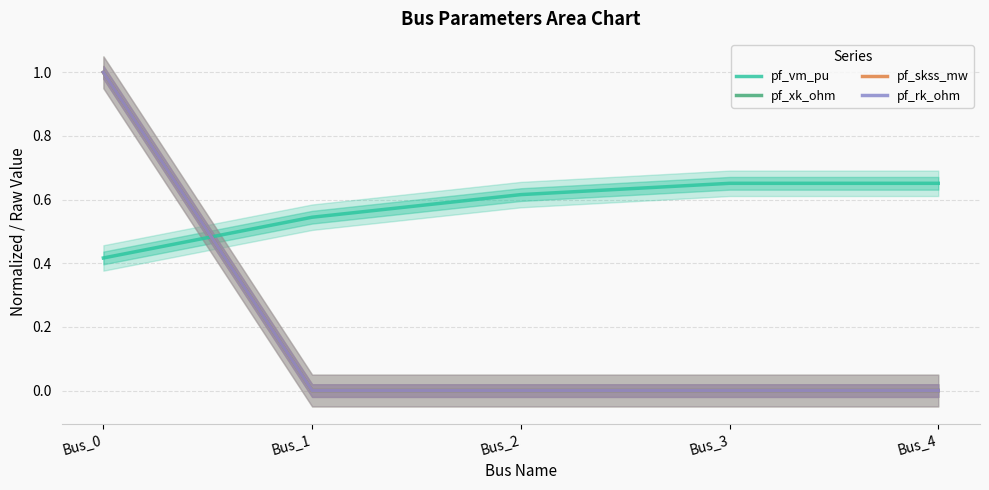

How many intersections are there between pf_vm_pu and pf_xk_ohm?

1